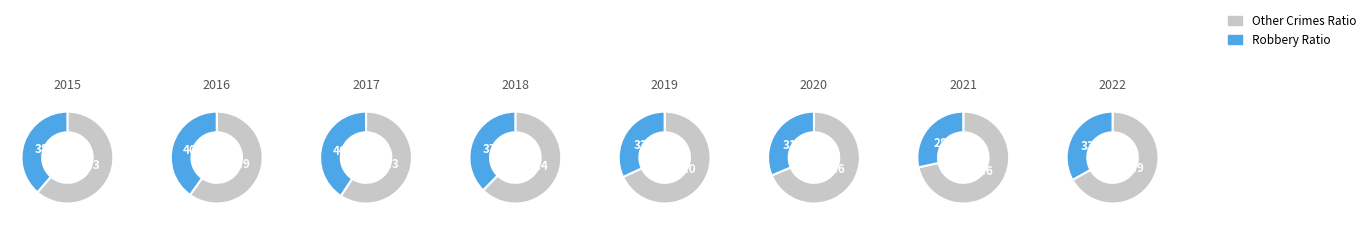

Between 2018 and 2017, which is larger?

2018